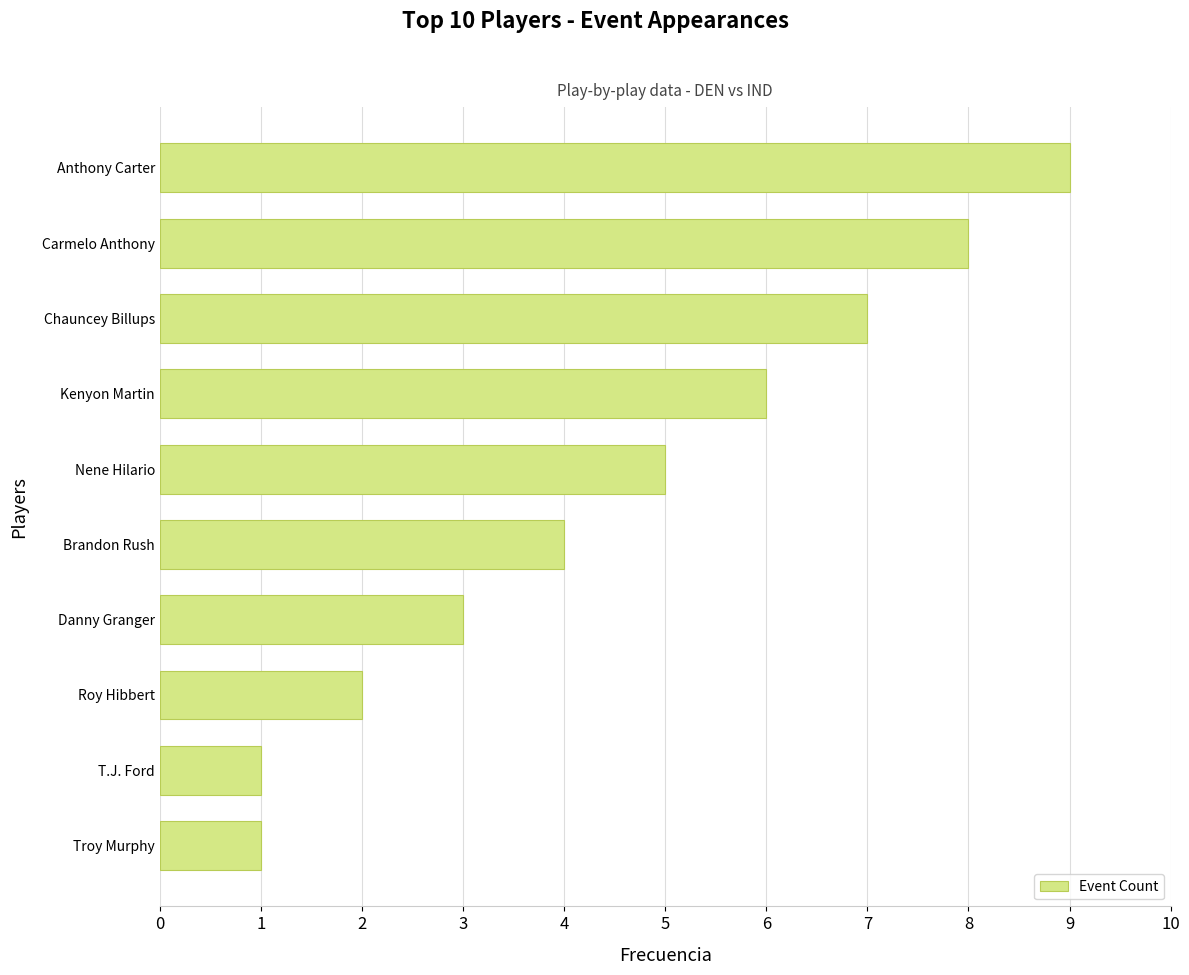

True or false: the data shows 6 at Kenyon Martin.

True